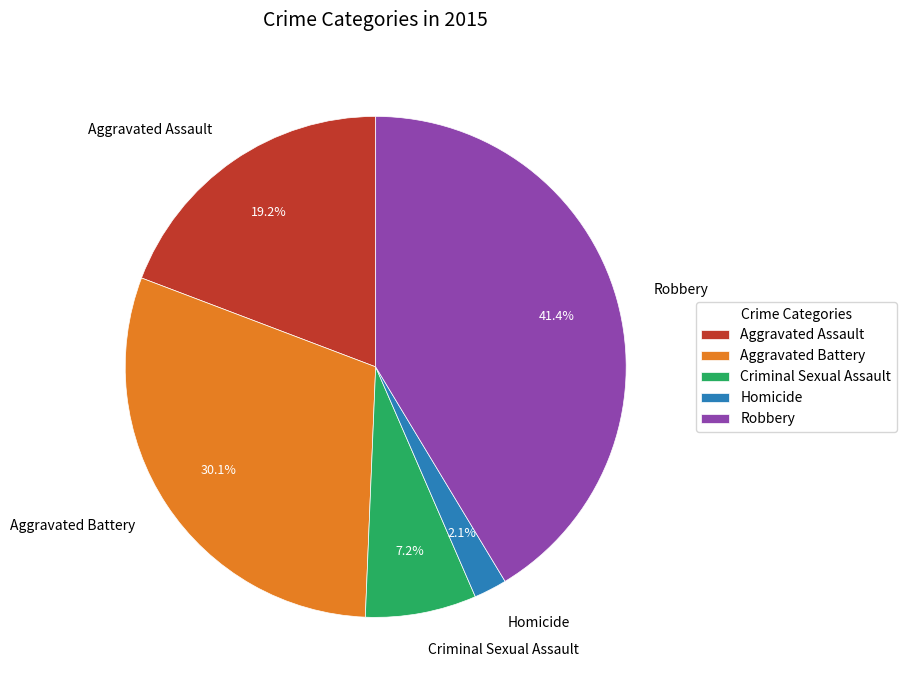

To the nearest percent, what percentage of the pie is Aggravated Assault?

19%